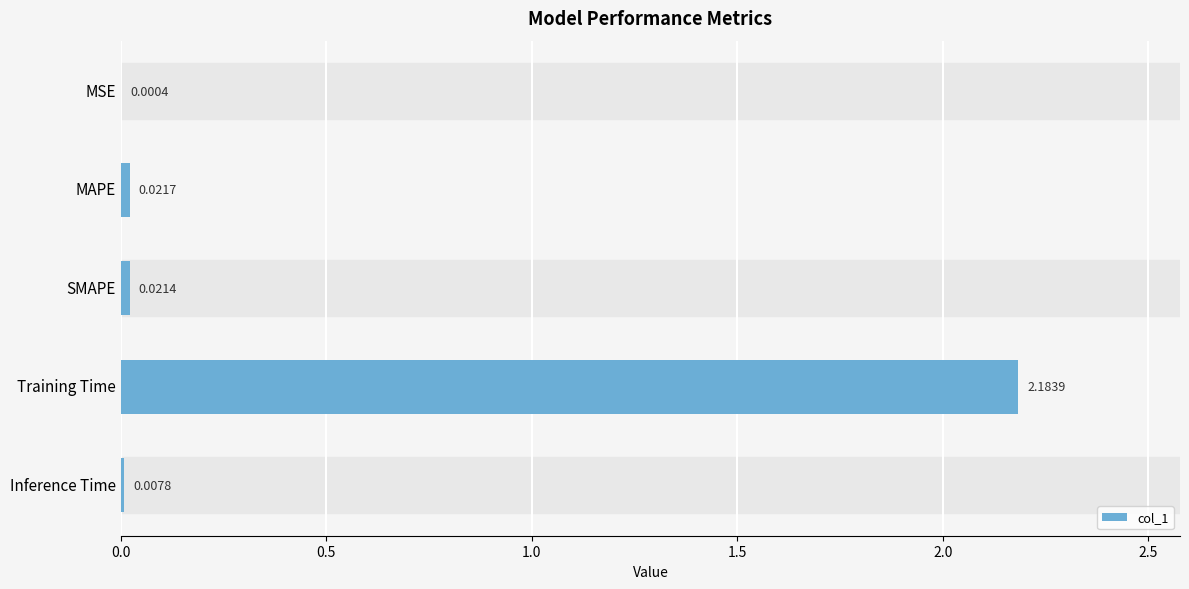

At which category does the chart reach its peak across all series?

Training Time